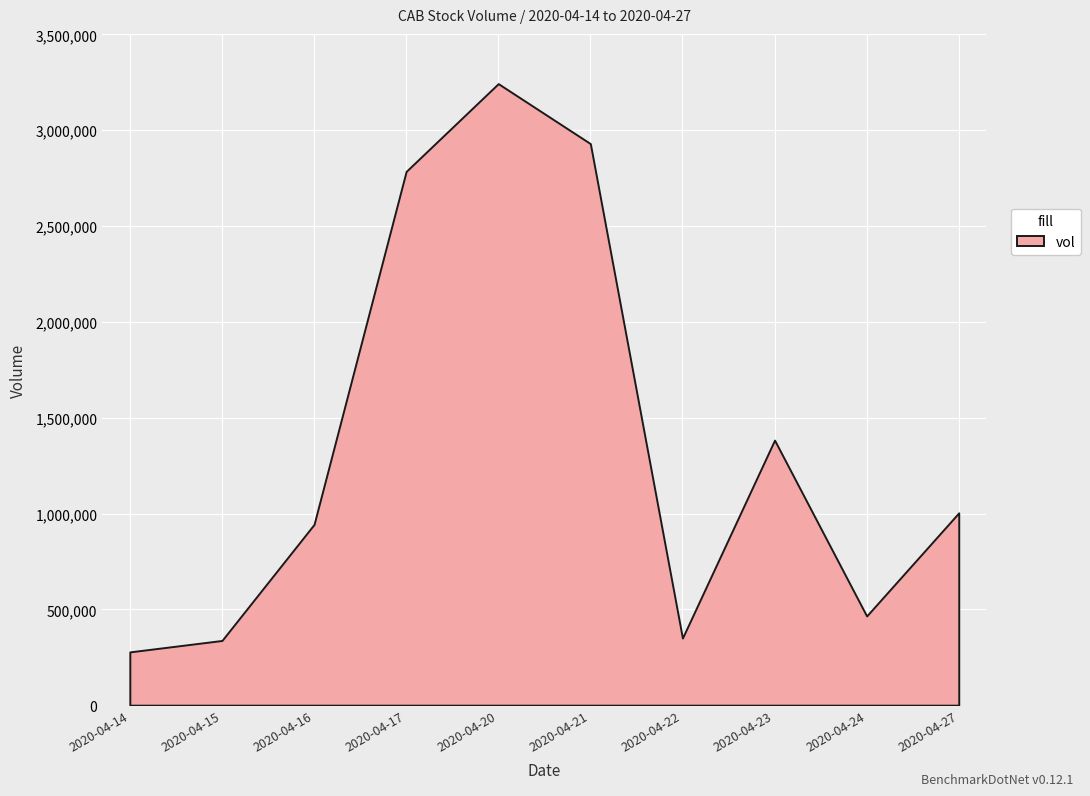

How many interior local peaks (higher than both neighbors) does the data have?

2